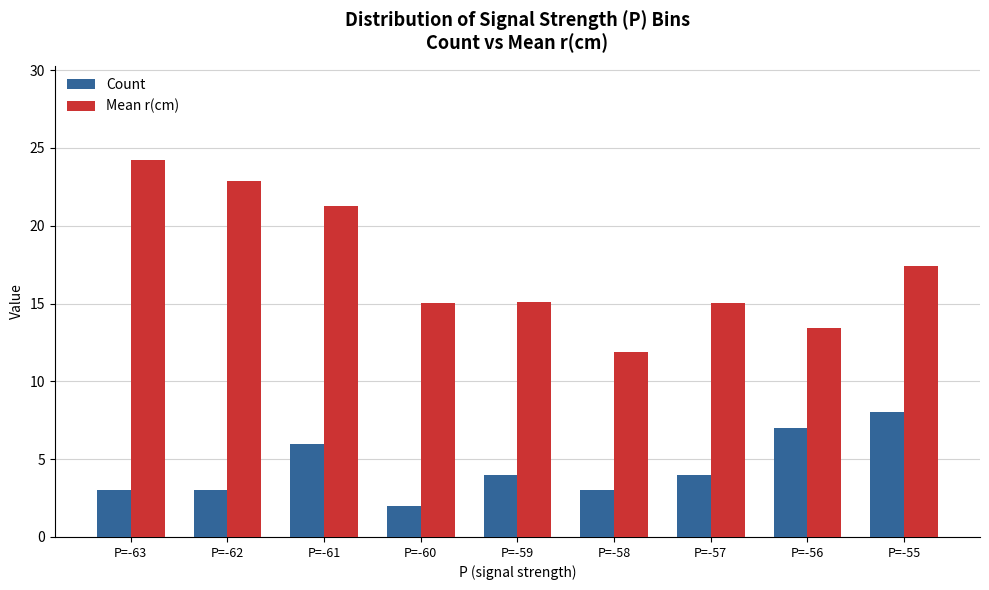

How many categories are shown in the chart?

9